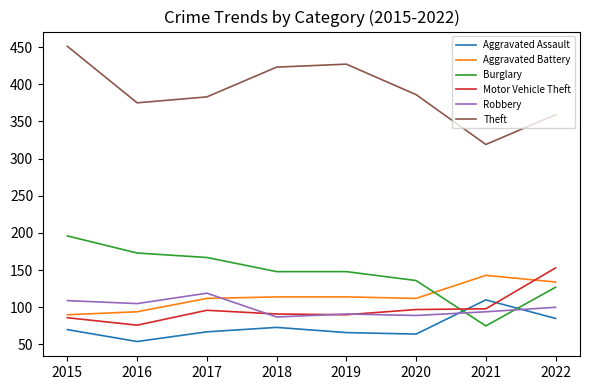

What value does the Burglary series have at 2015, to the nearest 5?

195